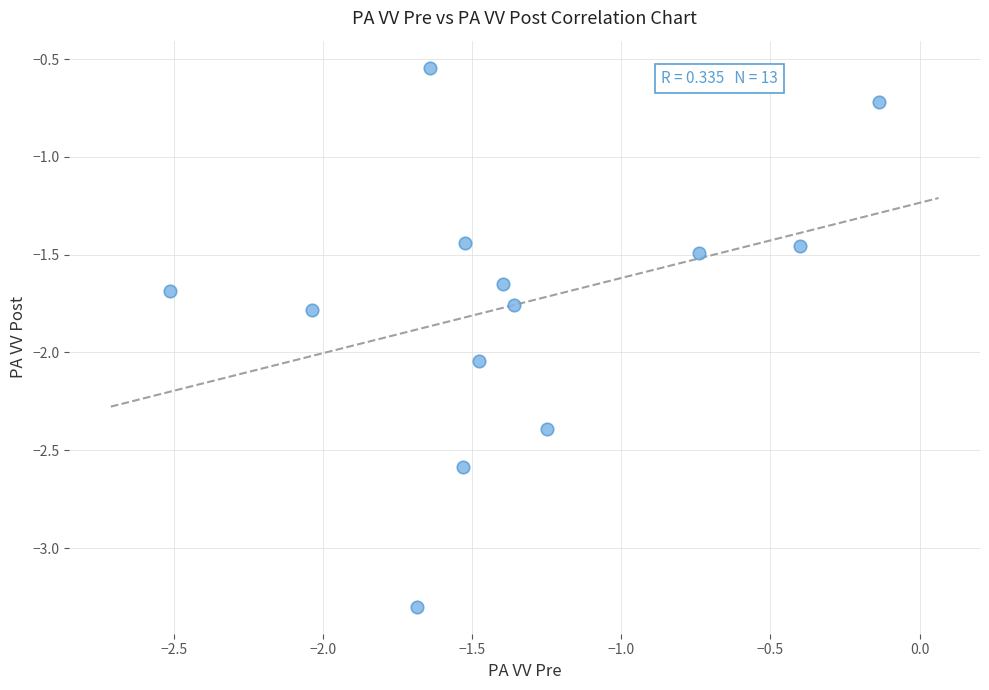

What Y value in the scatter plot is closest to -1?

-0.7